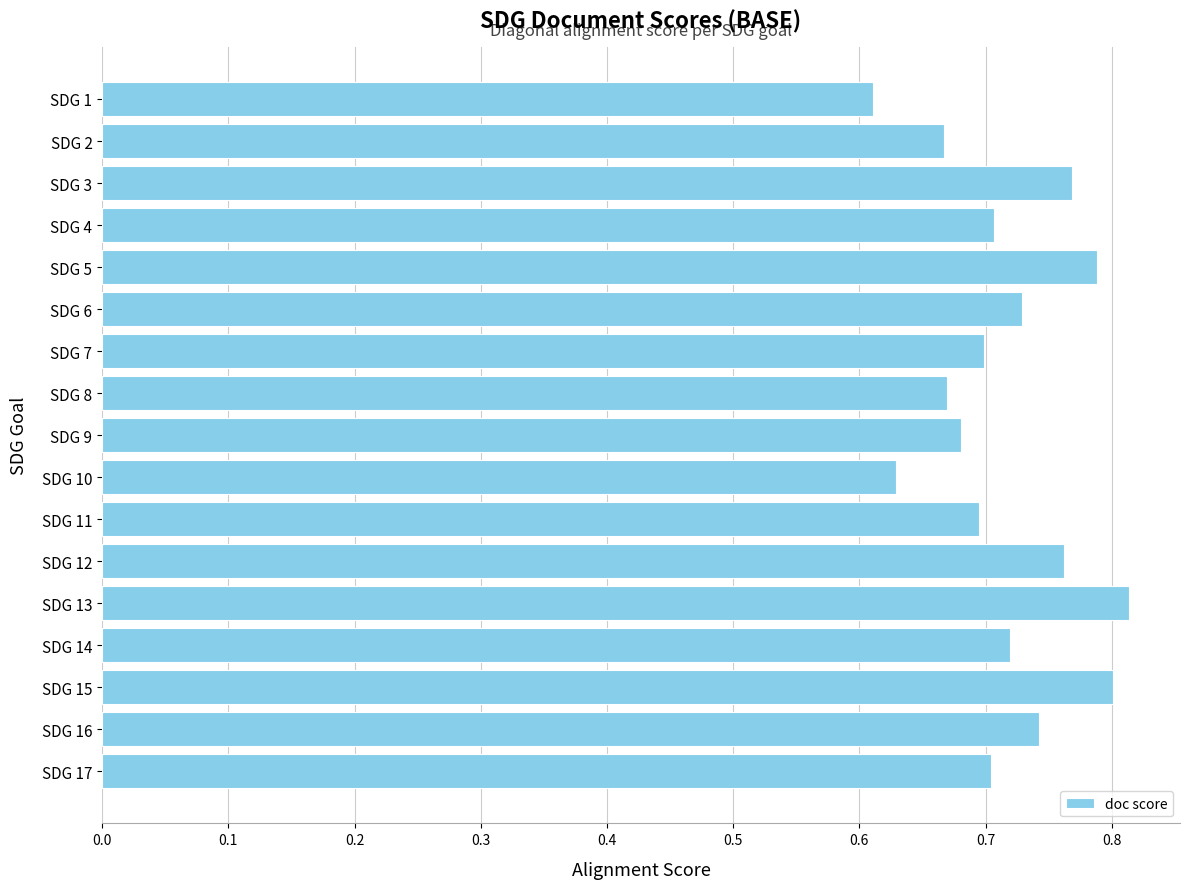

Between SDG 10 and SDG 1, which is larger?

SDG 10